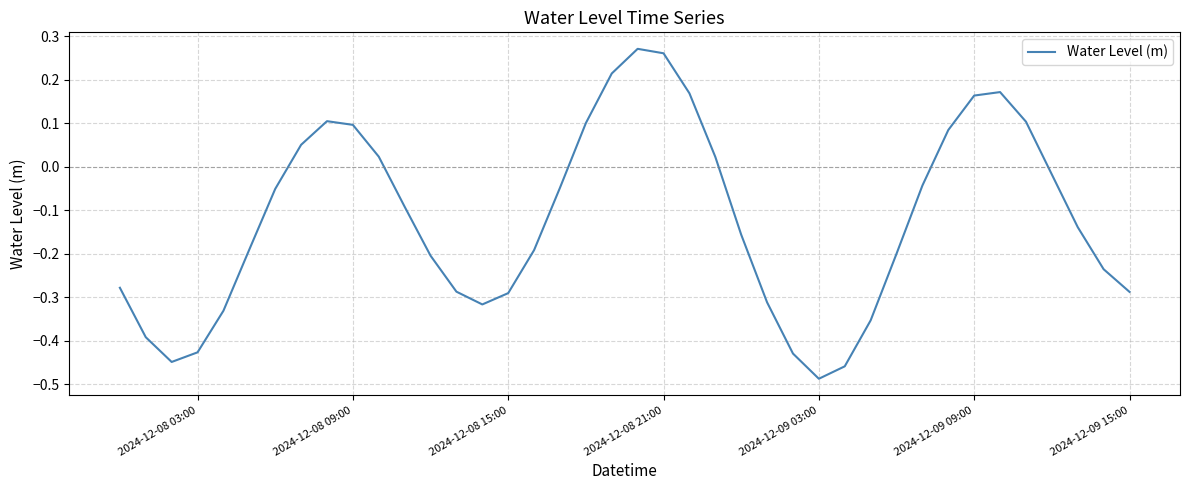

What is the difference between the maximum and minimum values?

0.8